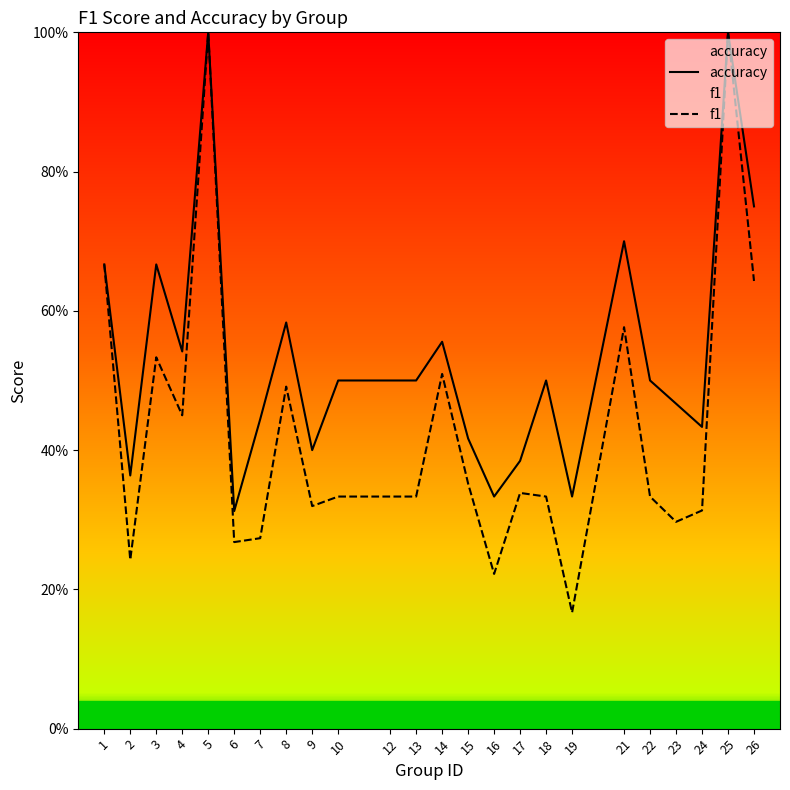

Where is f1 nearest to the value 0?

19